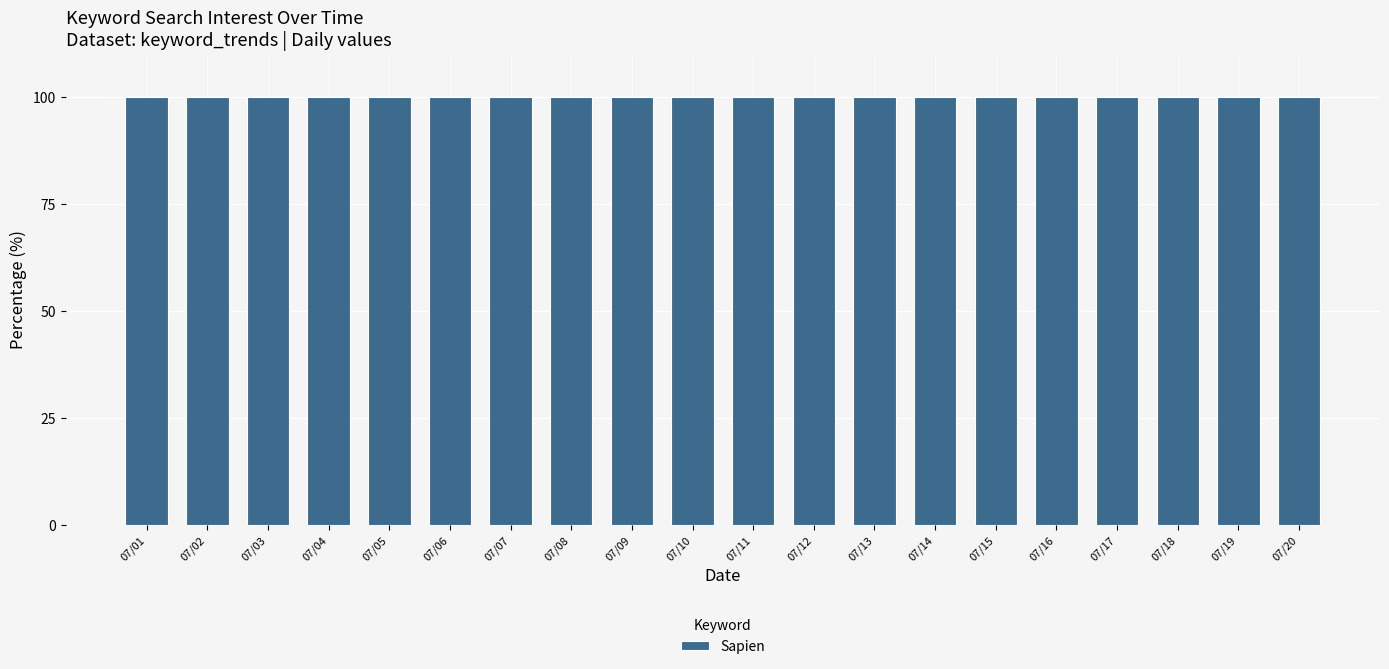

Rank the categories by value from lowest to highest.

2019/07/07, 2019/07/02, 2019/07/20, 2019/07/03, 2019/07/18, 2019/07/08, 2019/07/12, 2019/07/19, 2019/07/01, 2019/07/17, 2019/07/06, 2019/07/15, 2019/07/04, 2019/07/09, 2019/07/14, 2019/07/16, 2019/07/10, 2019/07/13, 2019/07/05, 2019/07/11